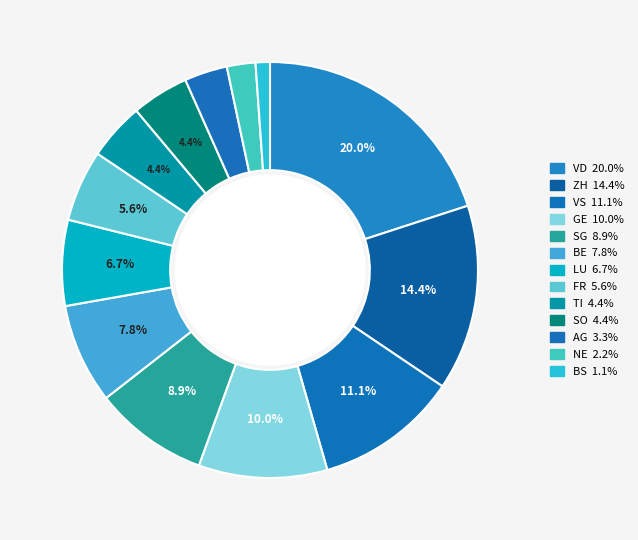

Which slice is the largest?

VD